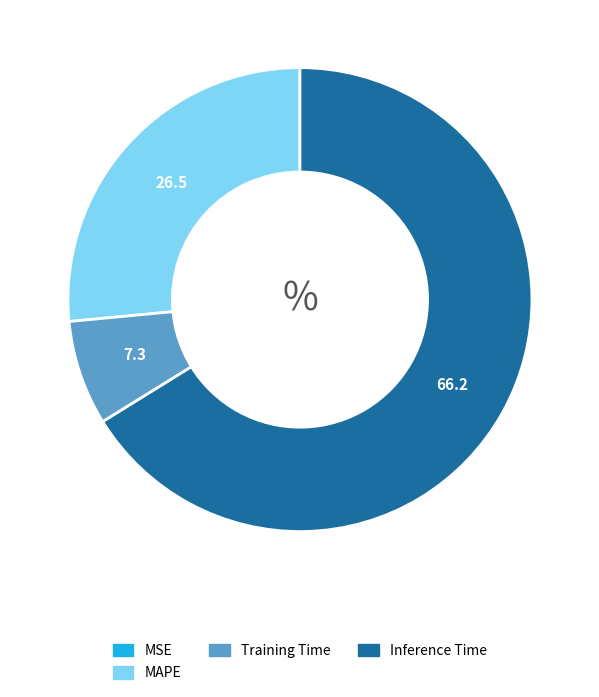

Which slice is the largest?

Inference Time